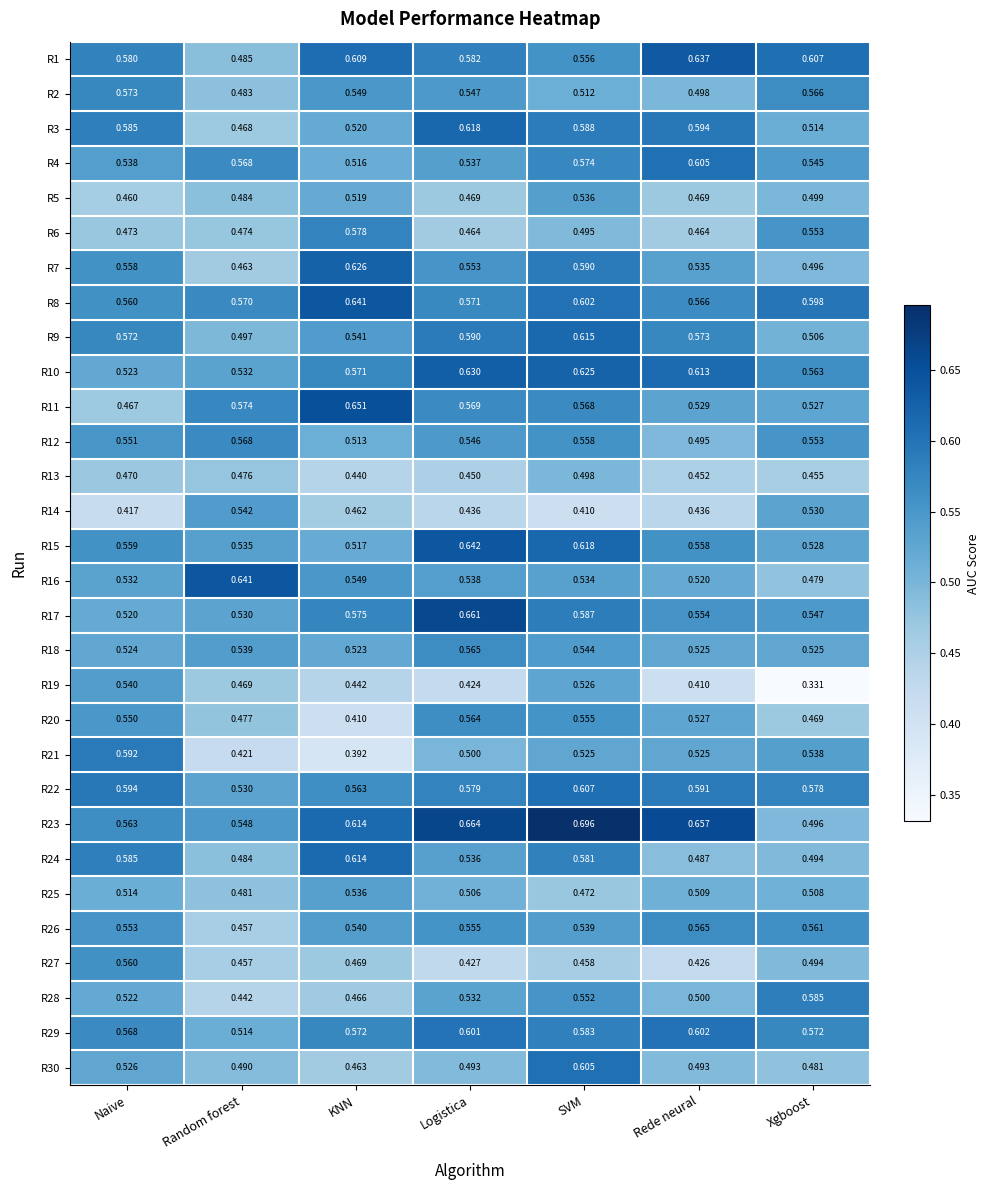

Where is R7 nearest to the value 0?

Random forest